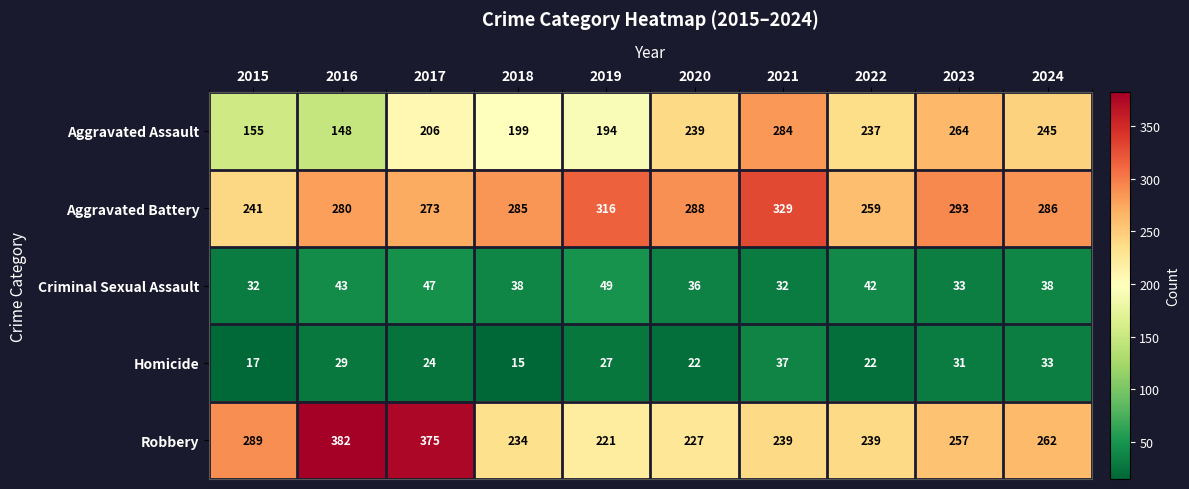

What is the total value across all series at 2023?

878